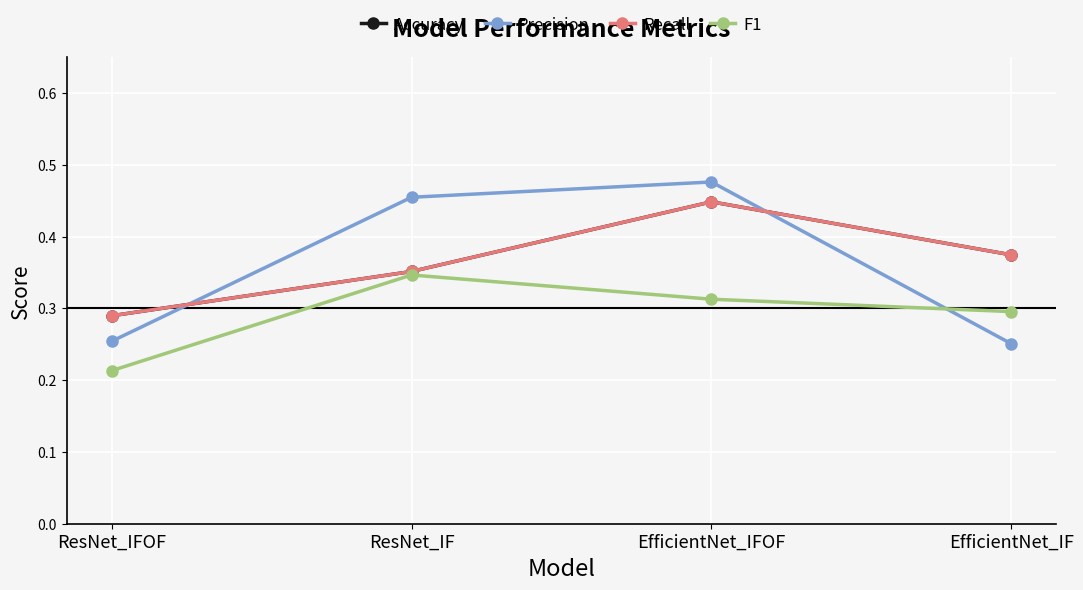

How many lines are shown in the chart?

4